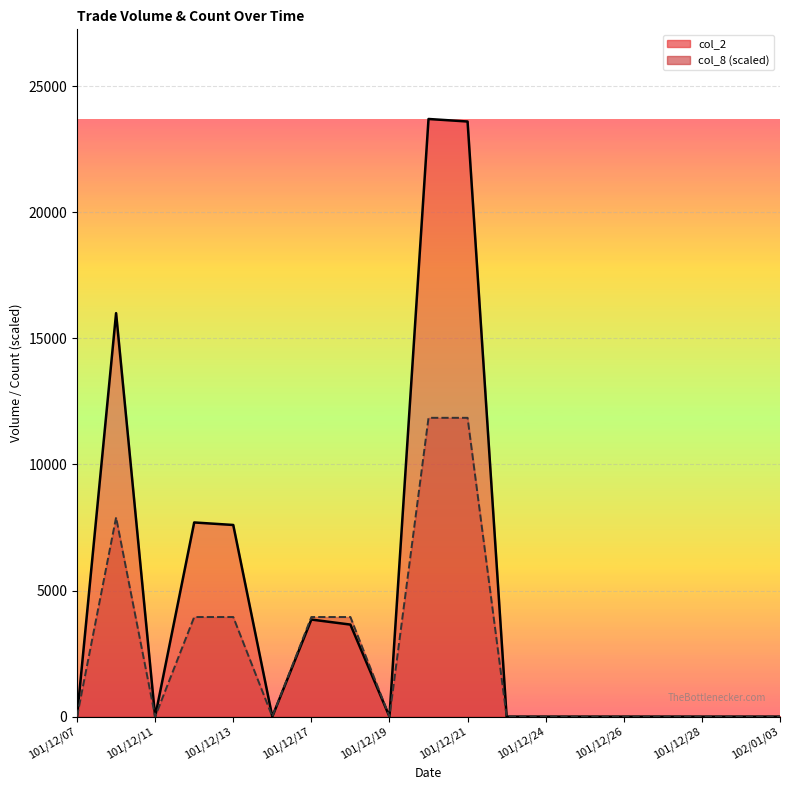

List the labels in order of col_2 value, smallest first.

101/12/07, 101/12/11, 101/12/14, 101/12/19, 101/12/22, 101/12/24, 101/12/25, 101/12/26, 101/12/27, 101/12/28, 102/01/02, 102/01/03, 101/12/18, 101/12/17, 101/12/13, 101/12/12, 101/12/10, 101/12/21, 101/12/20